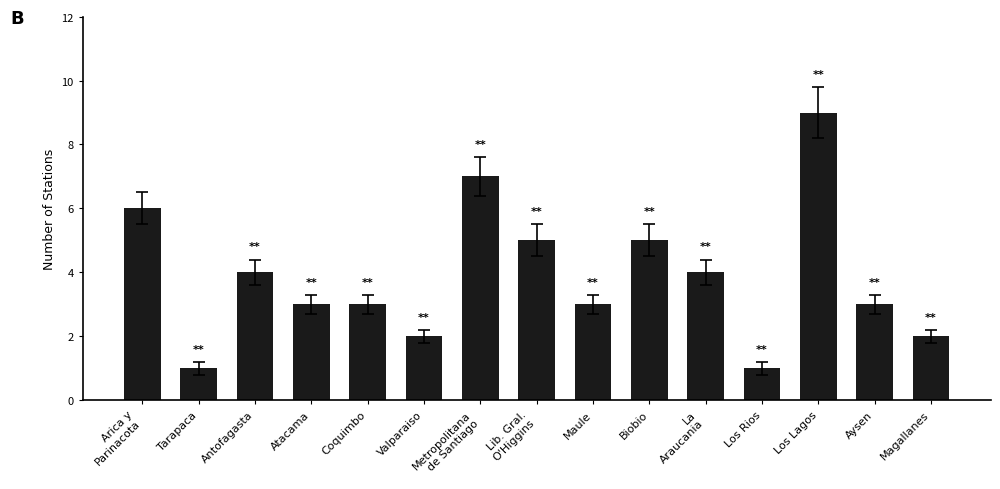

What is the change in value from Coquimbo to Los Rios?

-2